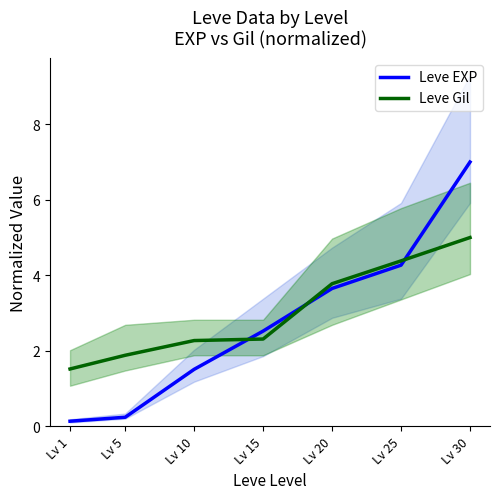

How many data points in Leve EXP are less than 2?

3